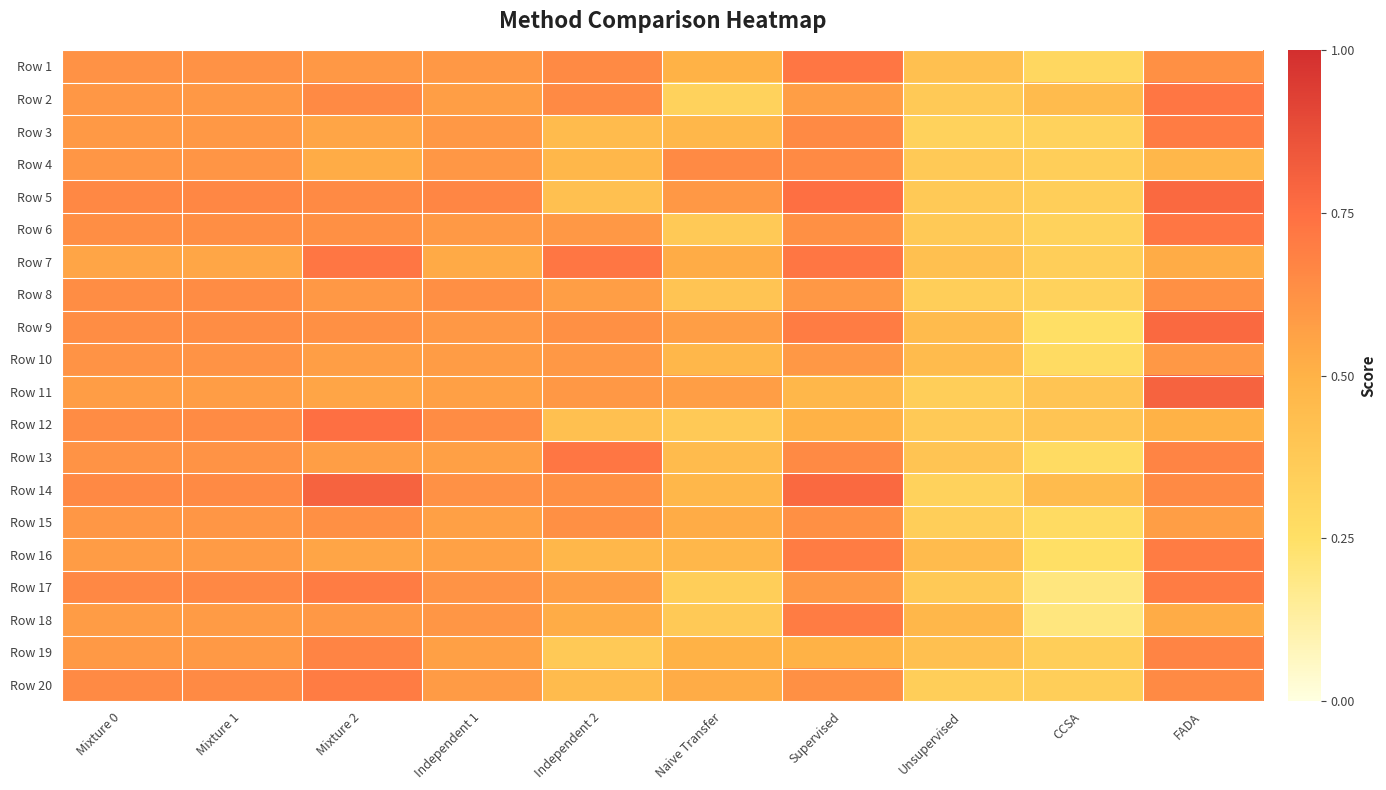

Which series changed the most between Mixture 0 and Supervised?

Row 7